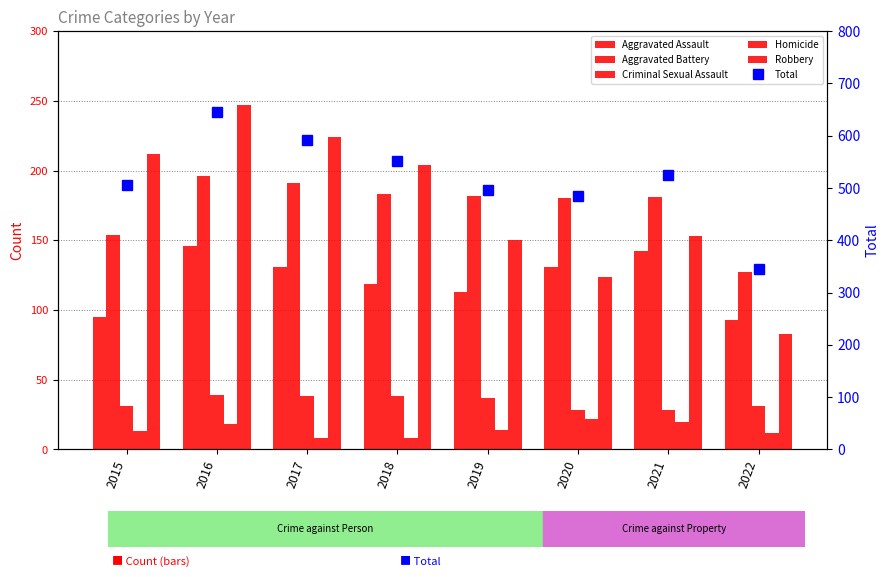

Count the number of categories in the chart.

8